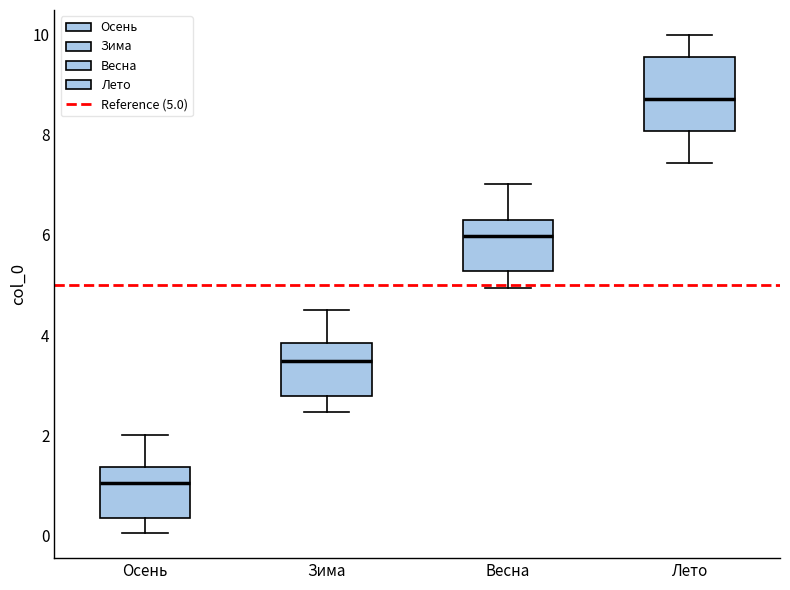

Which box has the lowest median line?

Осень